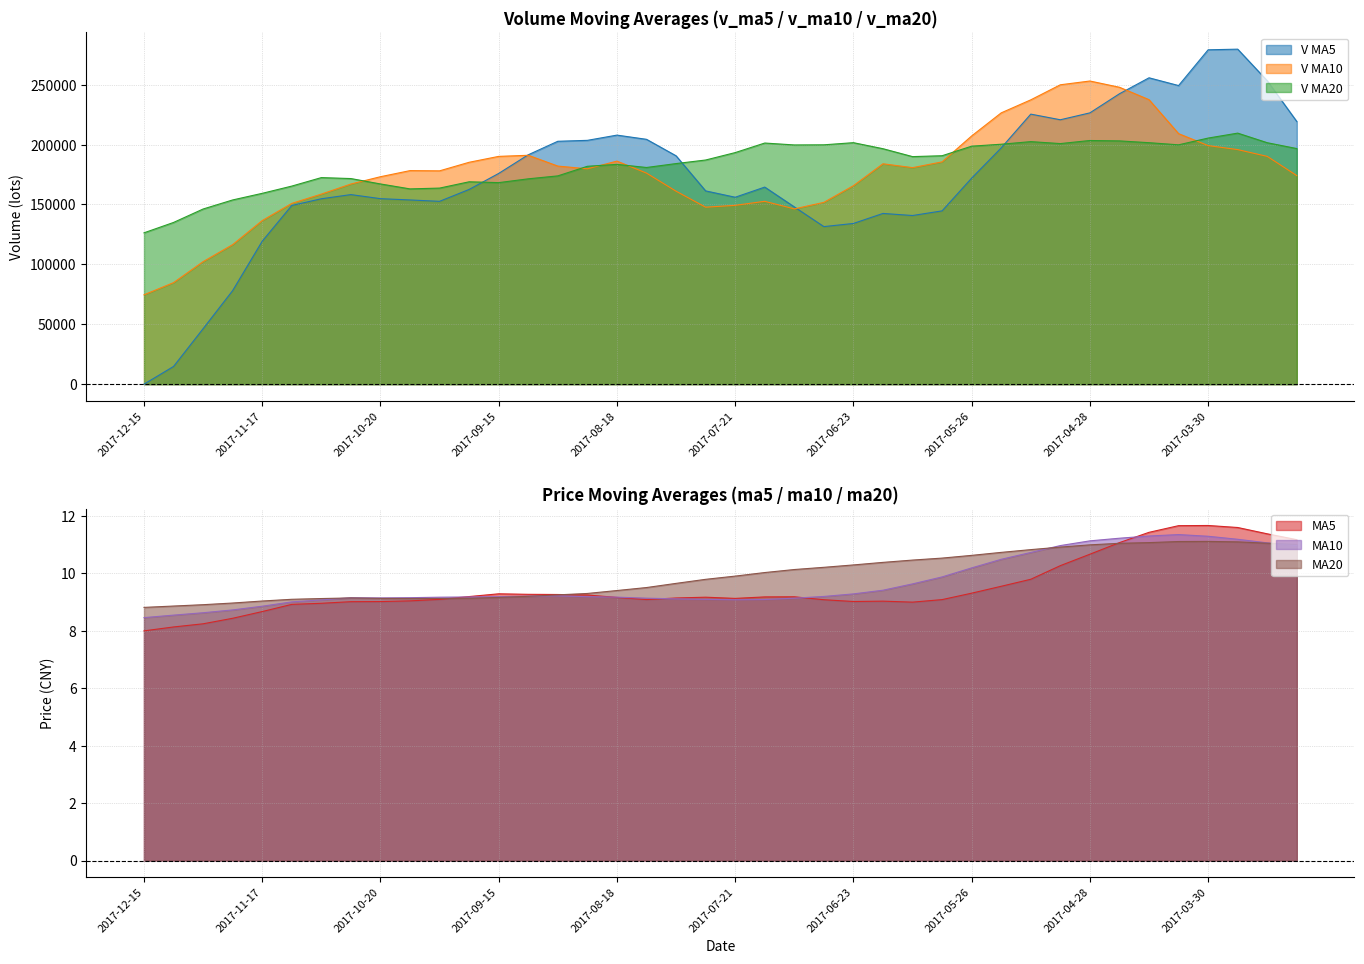

What is the sum of the v_ma5 values at 2017-08-25 and 2017-08-18?

411406.9